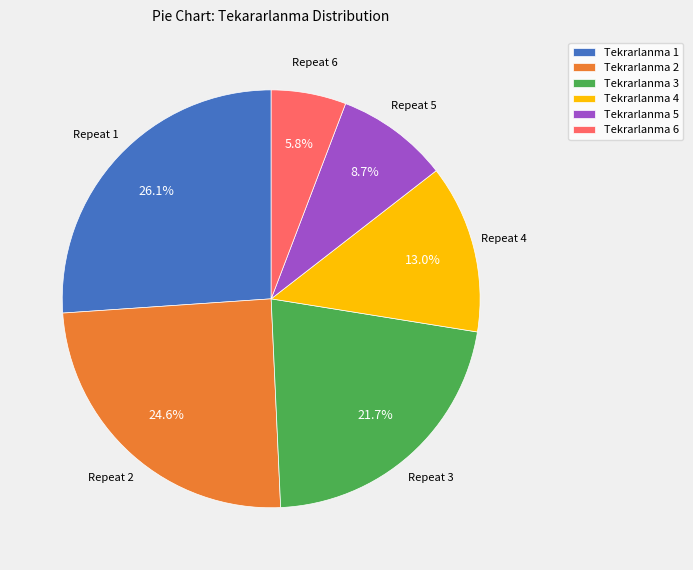

What is the ratio of the value at Tekrarlanma 6 to the value at Tekrarlanma 5?

0.7